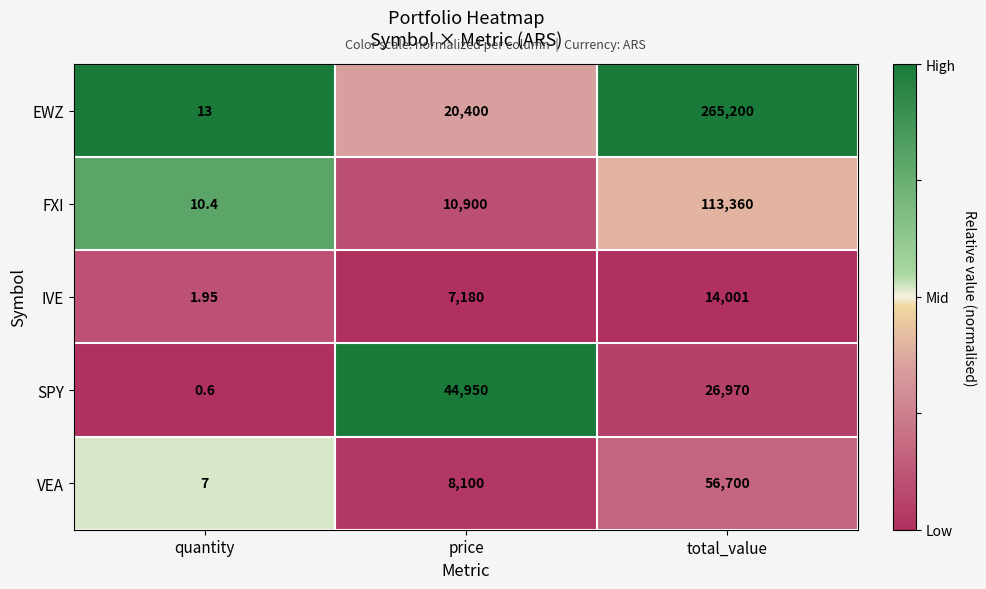

Between price and total_value, which series saw the biggest shift?

EWZ